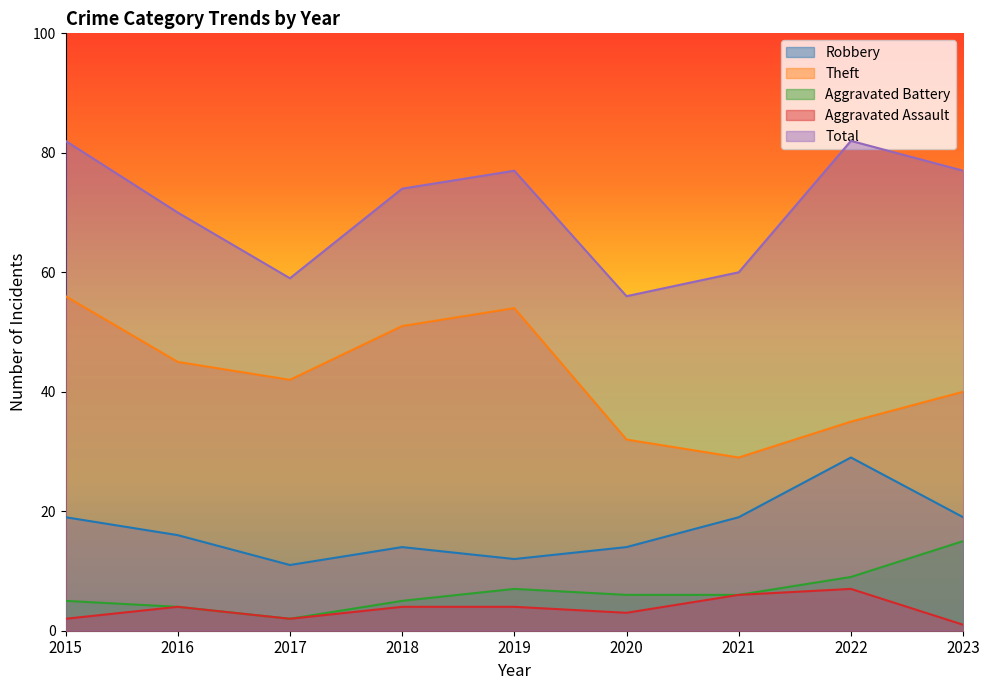

The value of Aggravated Battery at 2015 is 5. True or false?

True